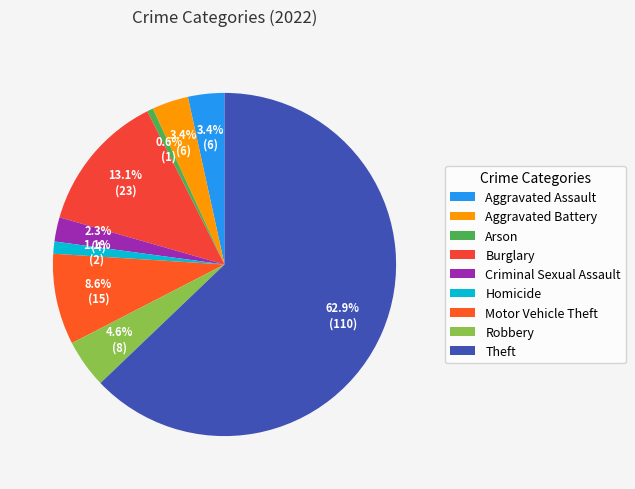

To the nearest percent, what percentage of the pie is Homicide?

1%